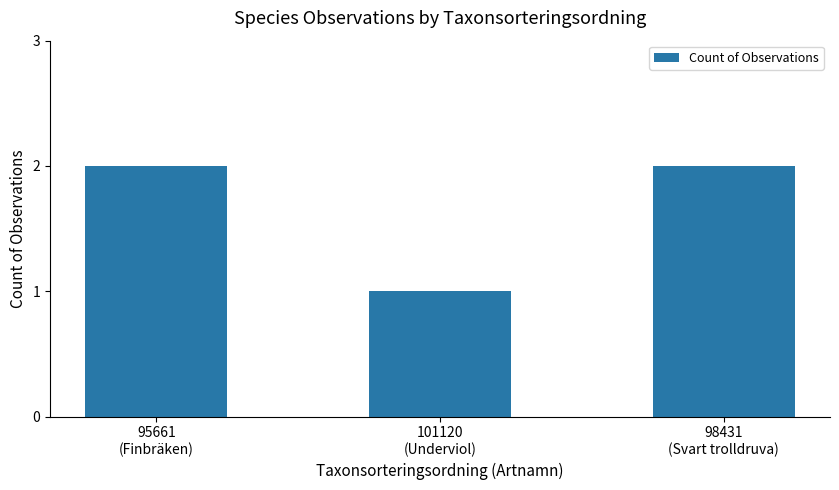

What is the smallest value displayed?

1